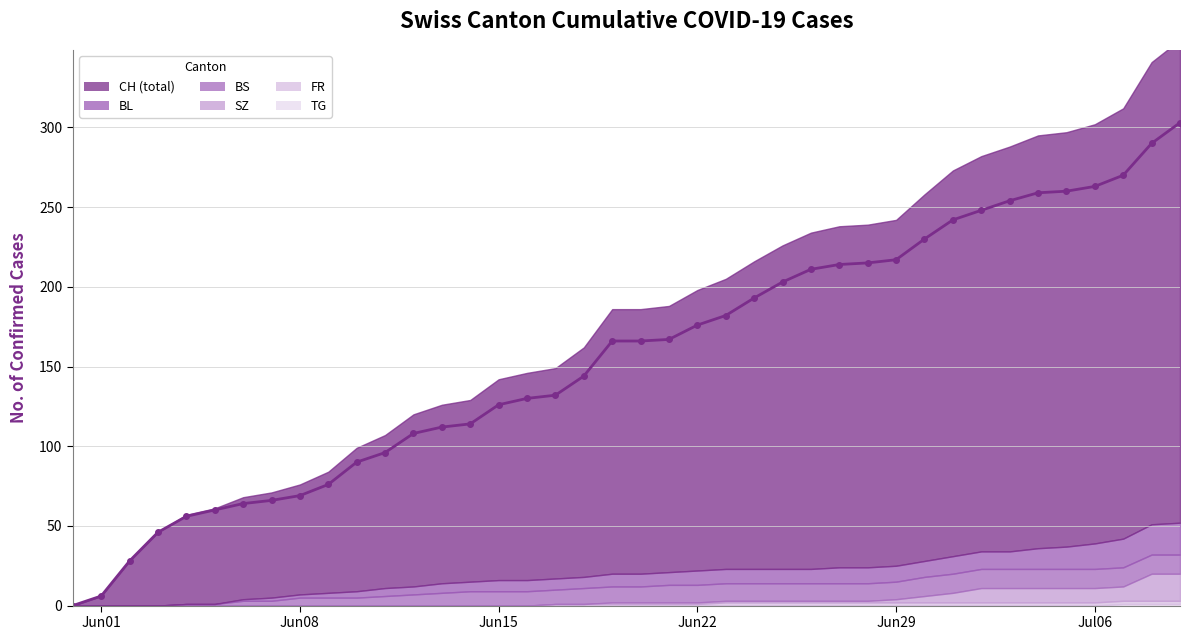

True or false: FR has more than 1 interior local peaks.

False